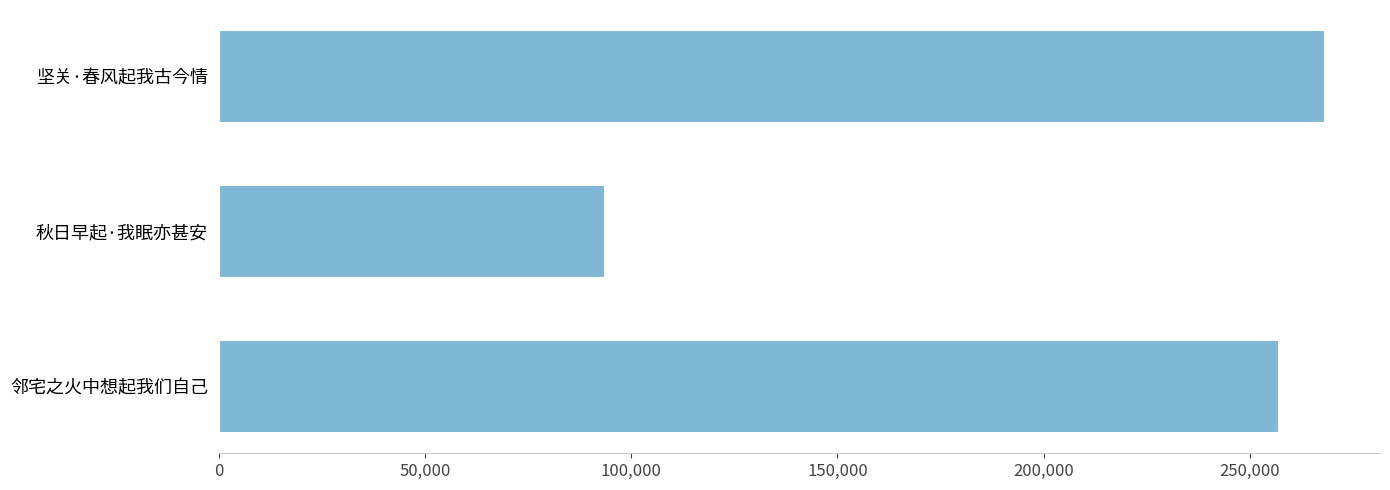

How many values are below 257053?

1